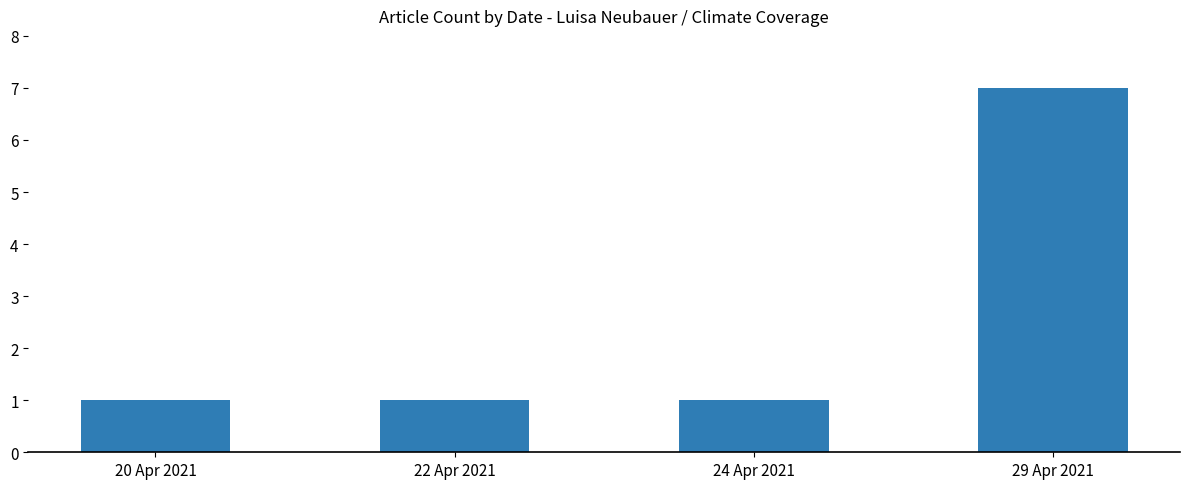

What is the minimum value shown in the chart?

1